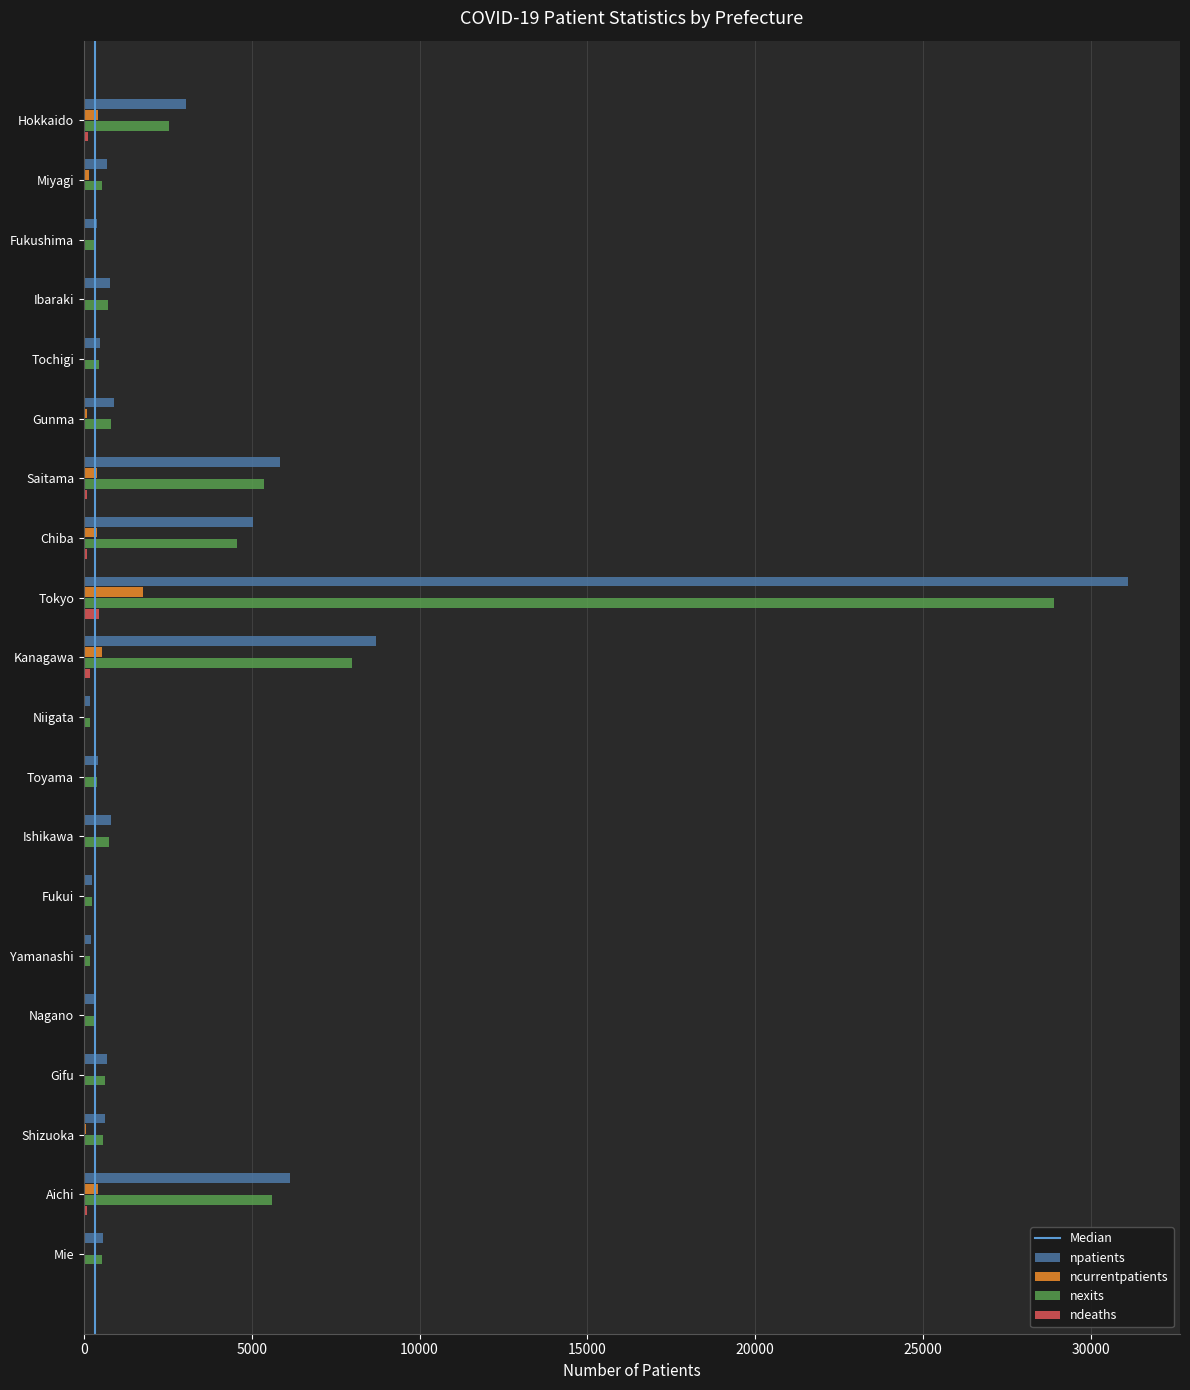

What is the highest value of the nexits series?

28886